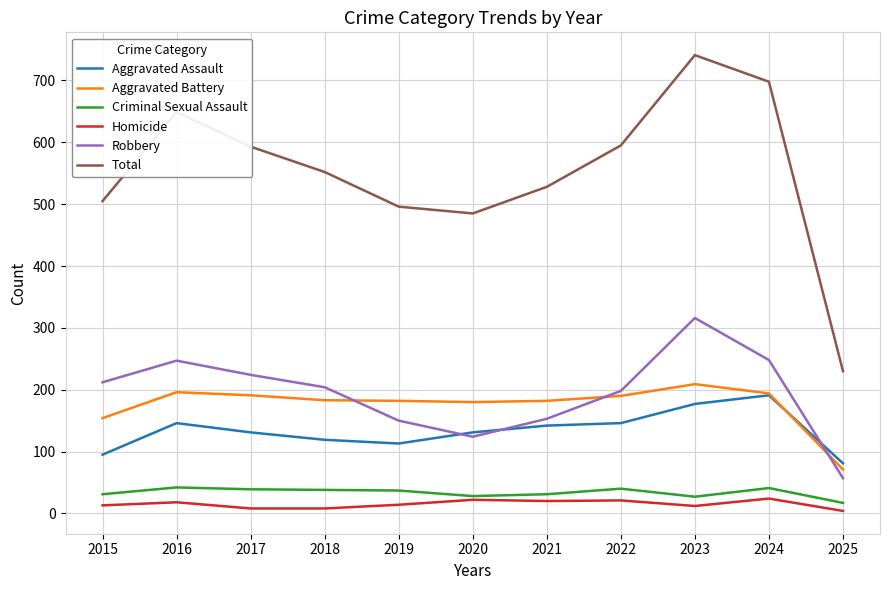

What is the maximum value for Aggravated Battery?

209